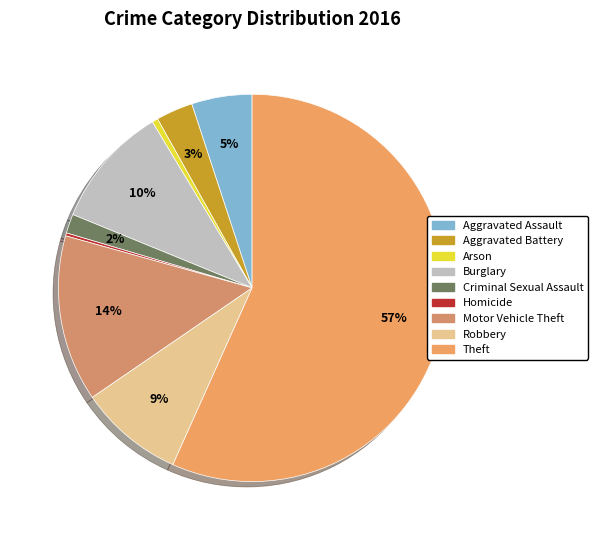

To the nearest percent, what is the difference between the Arson and Theft slice percentages?

56%